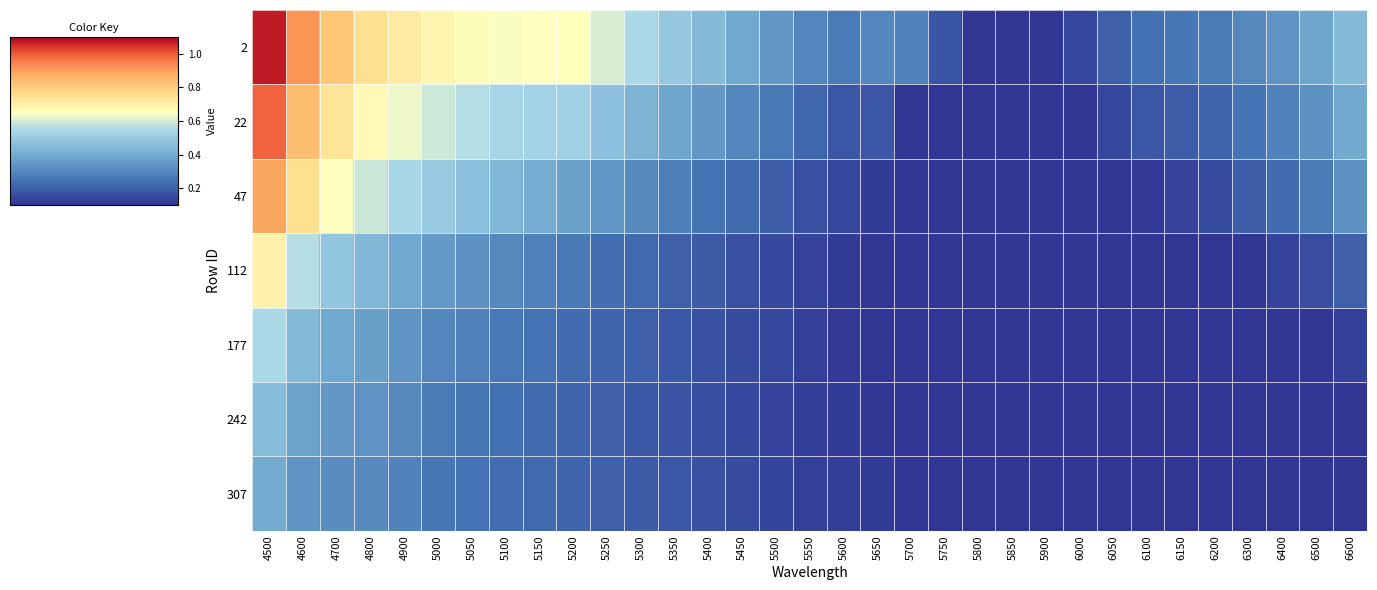

At which category is the sum across all series the highest?

4500